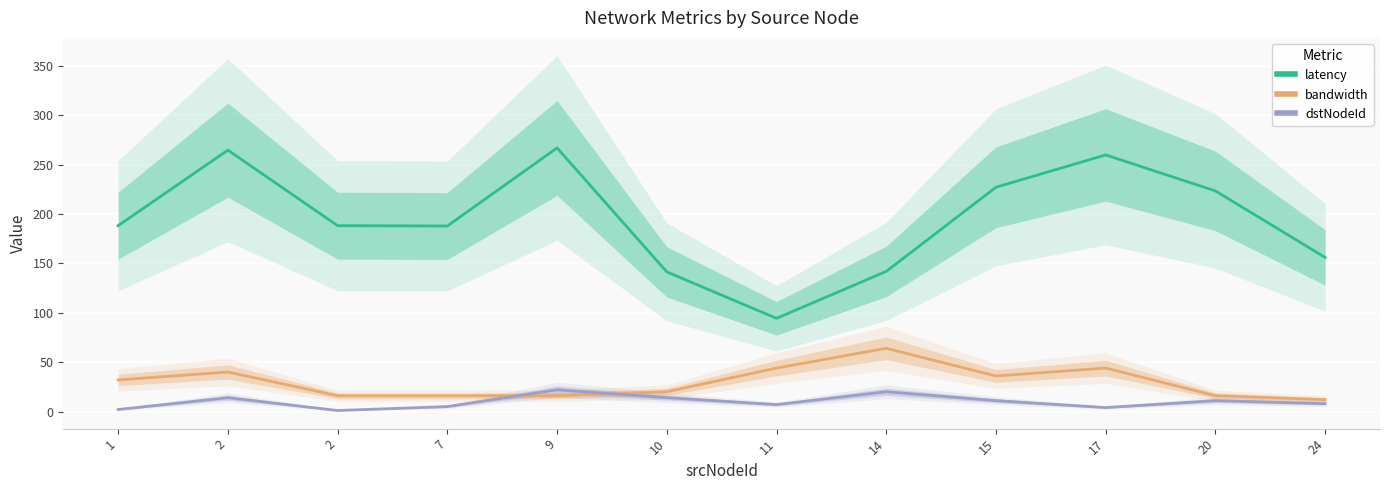

What are all the series names shown in the legend?

latency, bandwidth, dstNodeId